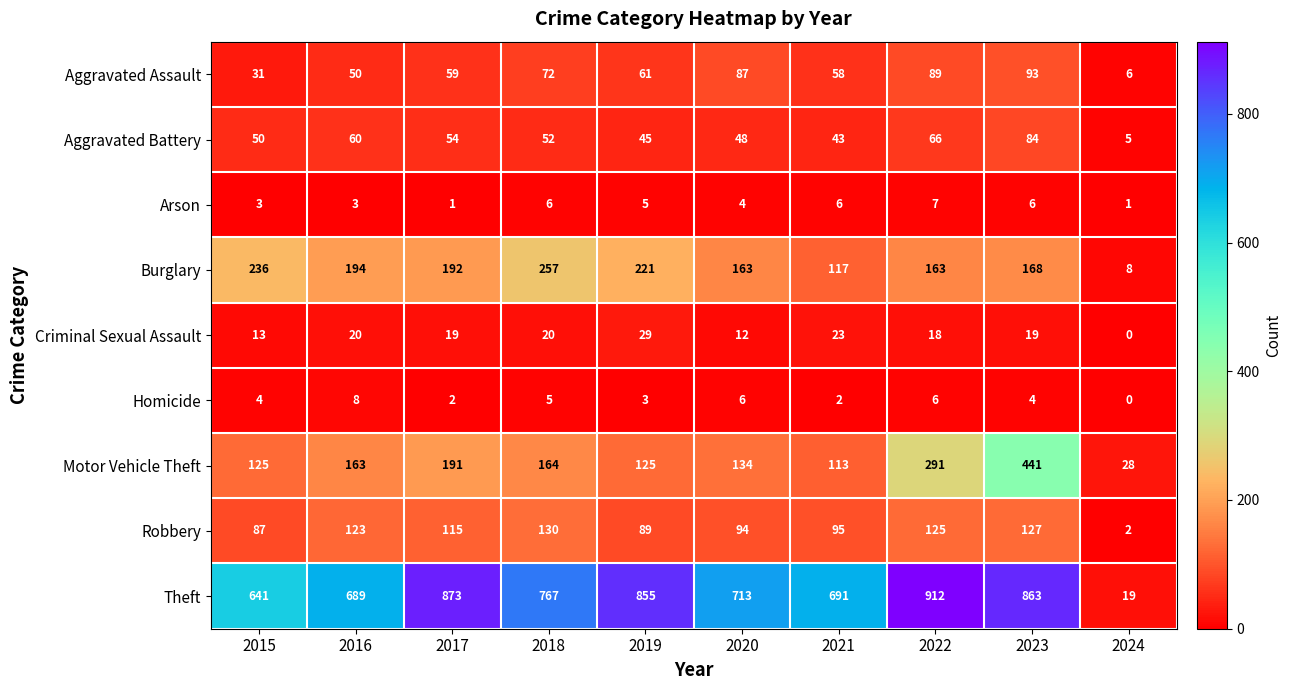

What is the difference between the maximum and minimum values in the Theft series?

893